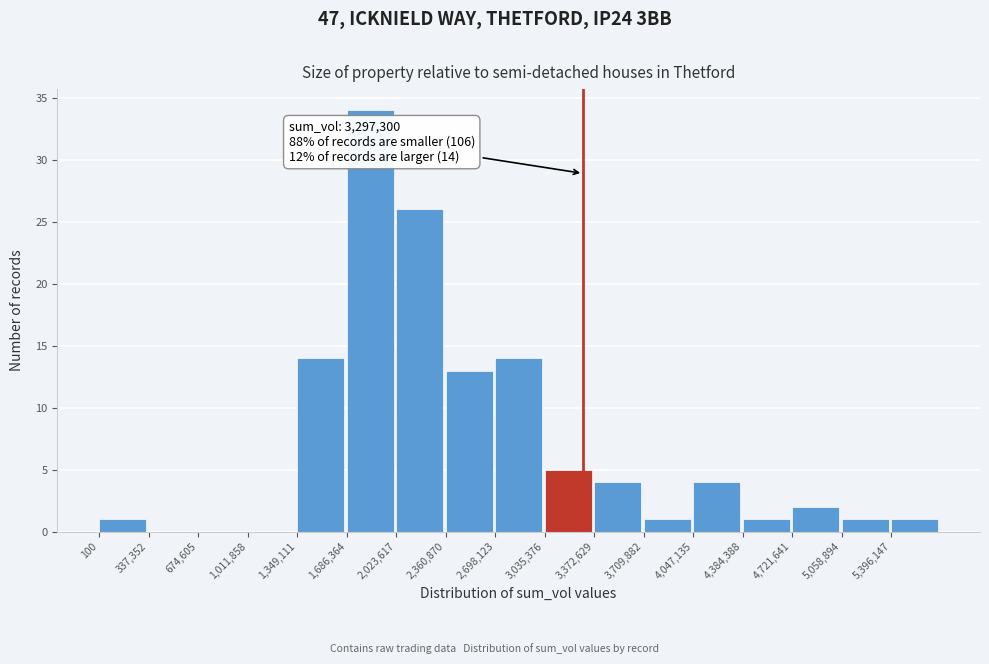

Which range on the x-axis has the tallest bar?

1700000 to 2000000